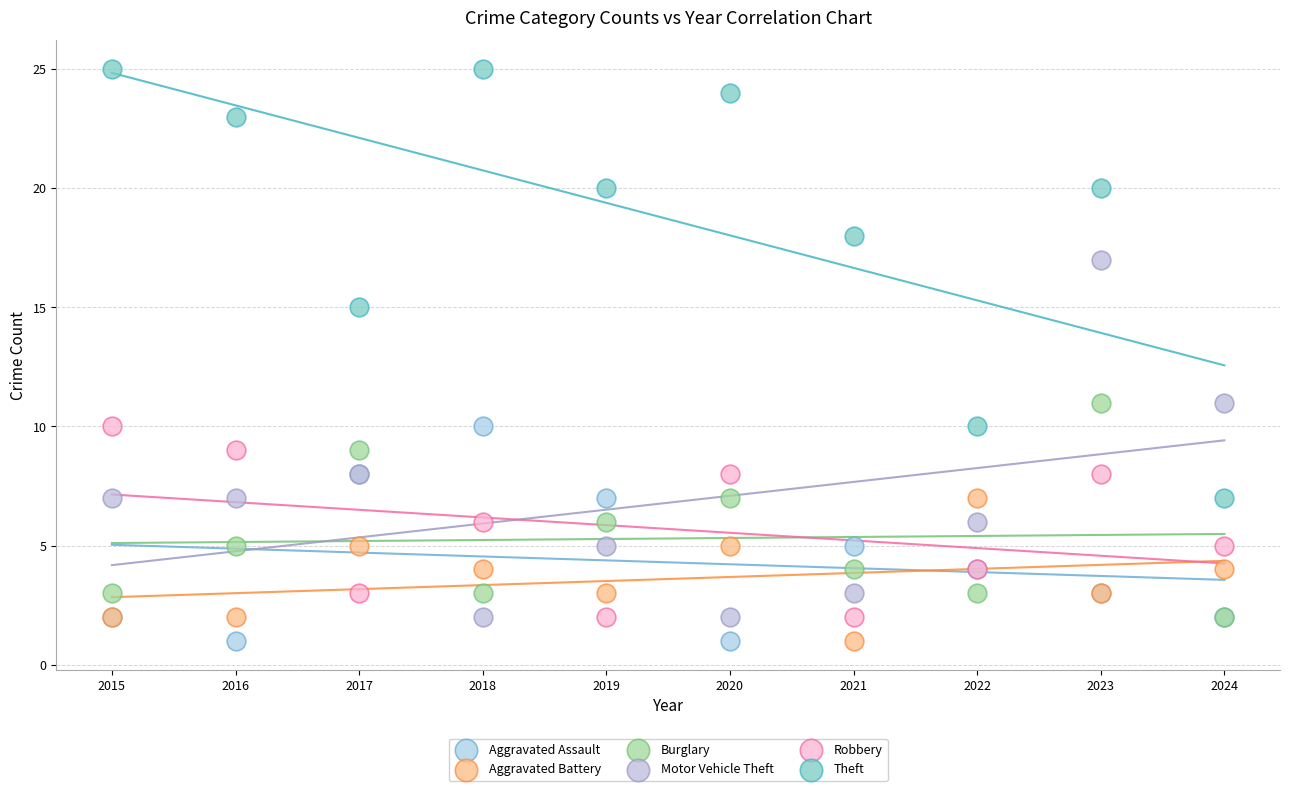

What are all the series names shown in the legend?

Aggravated Assault, Aggravated Battery, Burglary, Motor Vehicle Theft, Robbery, Theft